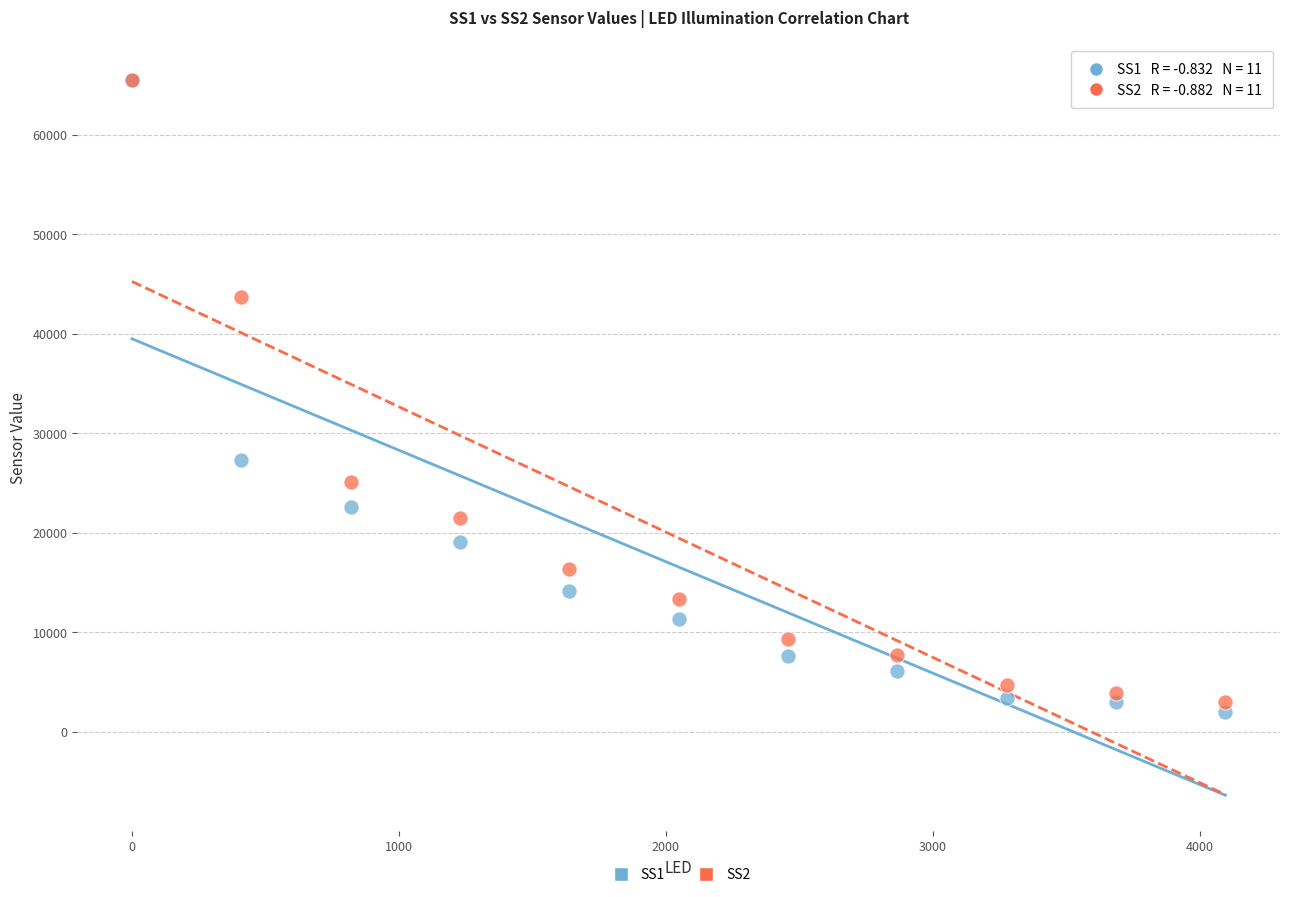

In the SS1 series, what Y value is closest to 33763?

27341.0